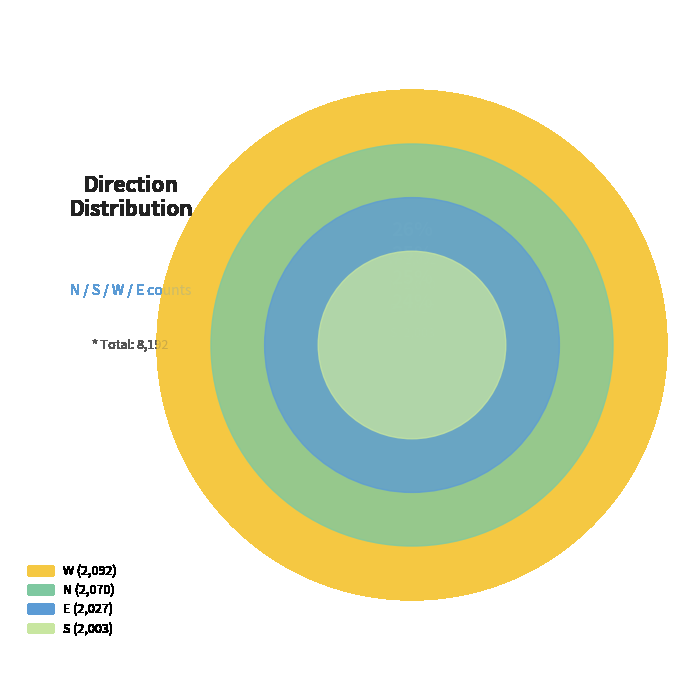

Is it true that N is 25% of the pie?

True